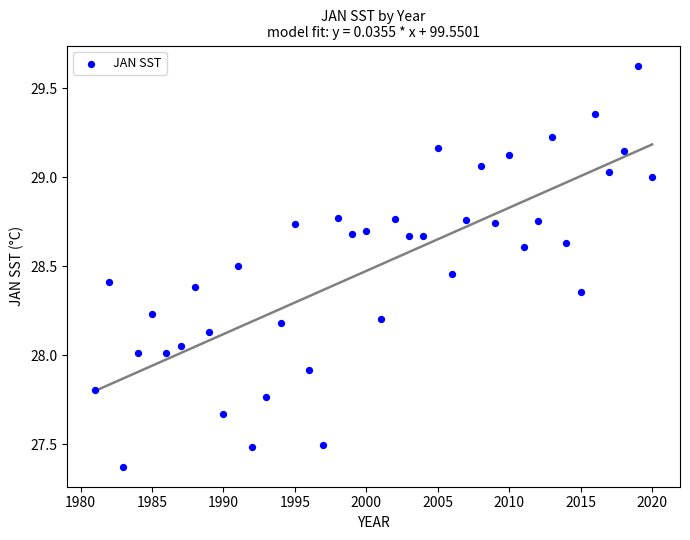

What is the range of X values (max minus min)?

39.0